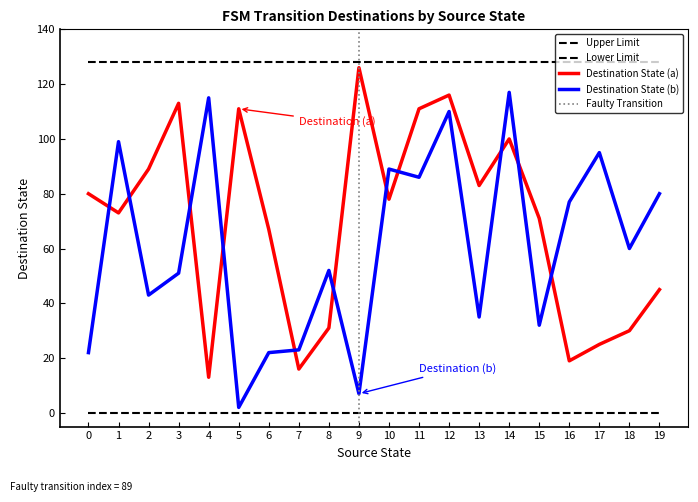

What is the sum of all Destination State (a) values?

1397